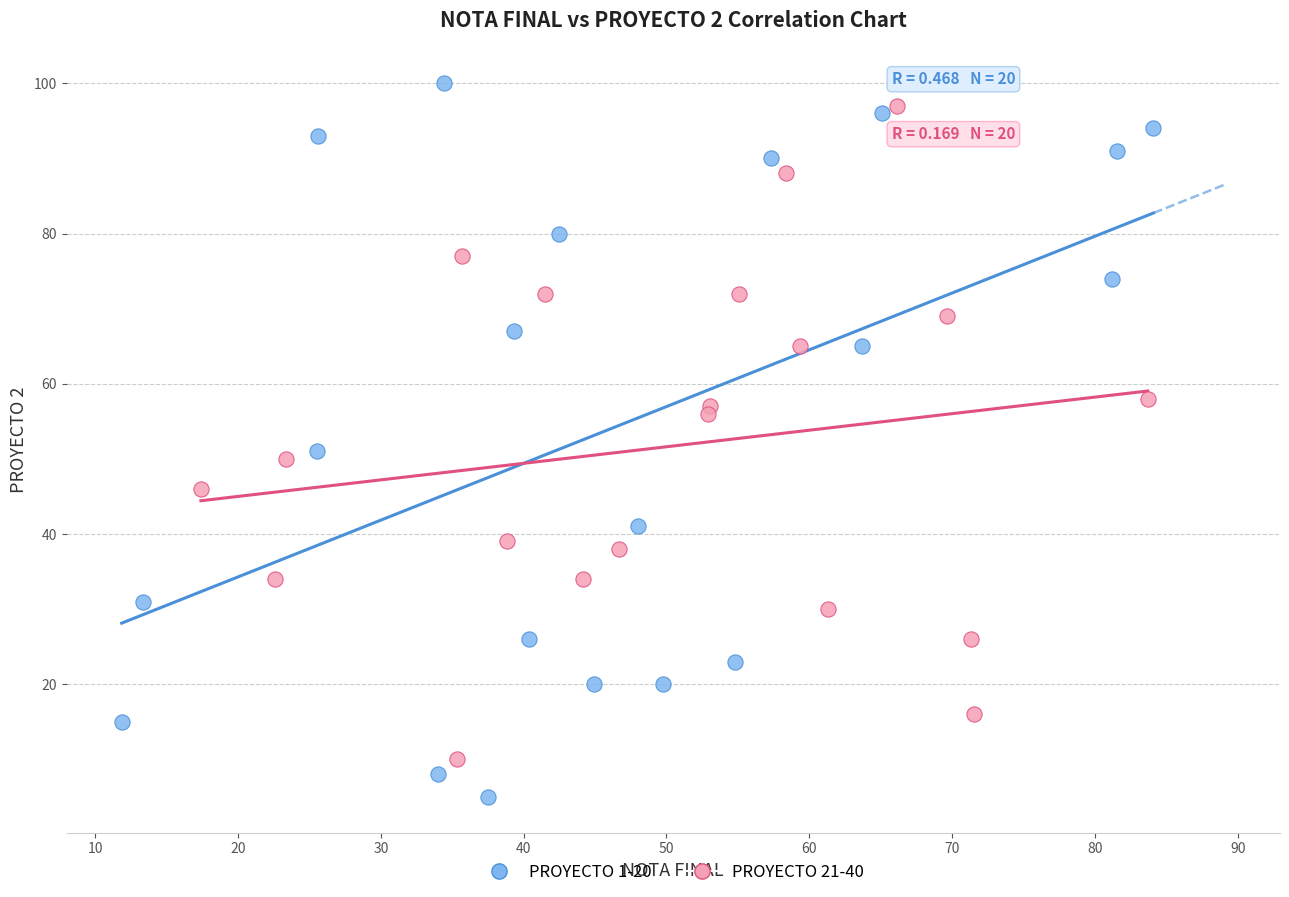

Which series reaches the minimum Y coordinate?

PROYECTO 1-20